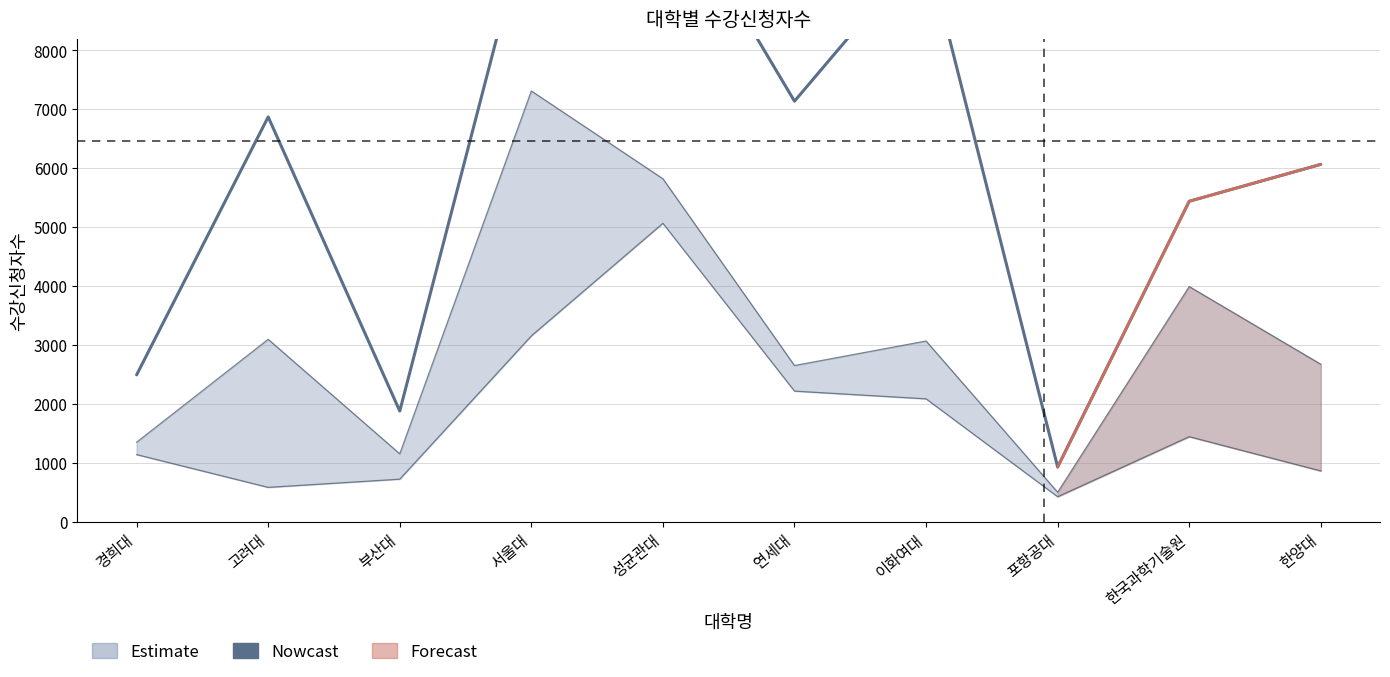

At which label is the value closest to 5911?

한양대